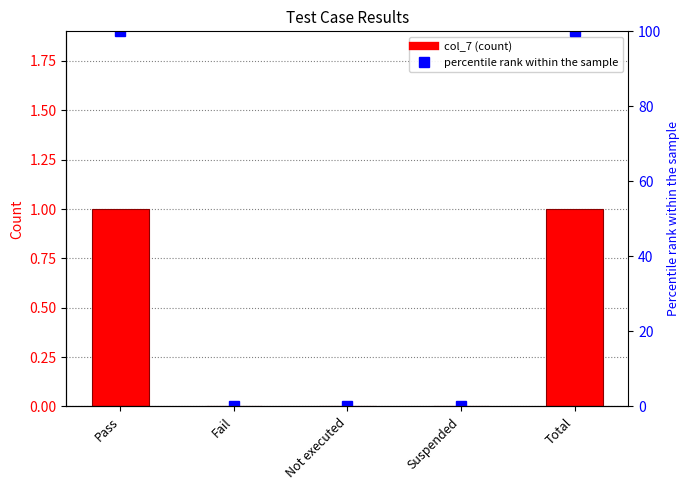

List the series in order of their peak value, highest first.

percentile rank within the sample, col_7